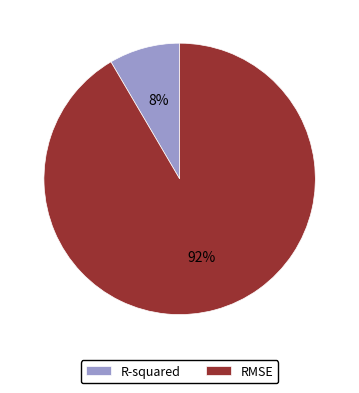

True or false: R-squared accounts for 8% of the total.

True